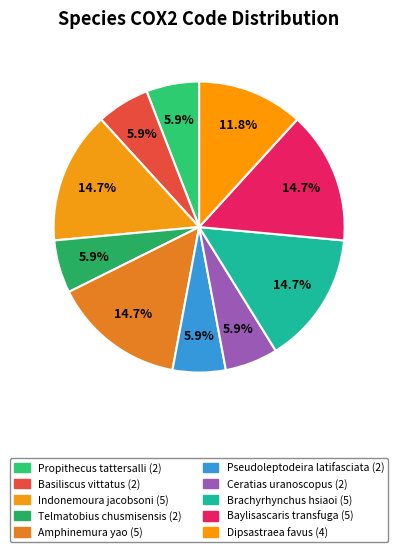

To the nearest percent, what is the combined percentage of Telmatobius chusmisensis and Dipsastraea favus?

18%